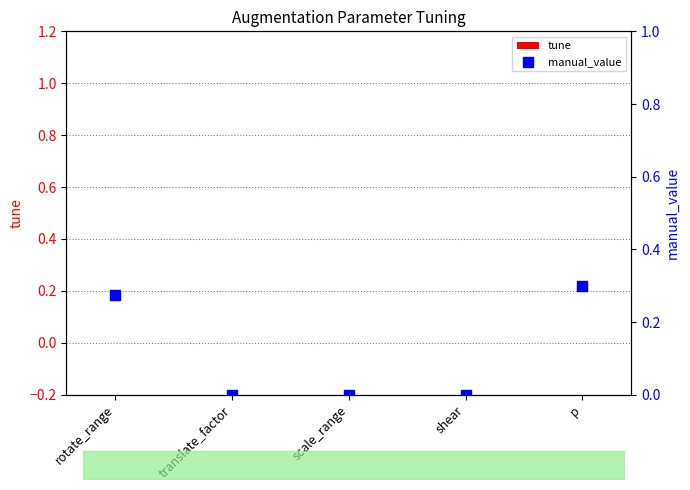

What is the total value across all series at p?

0.3